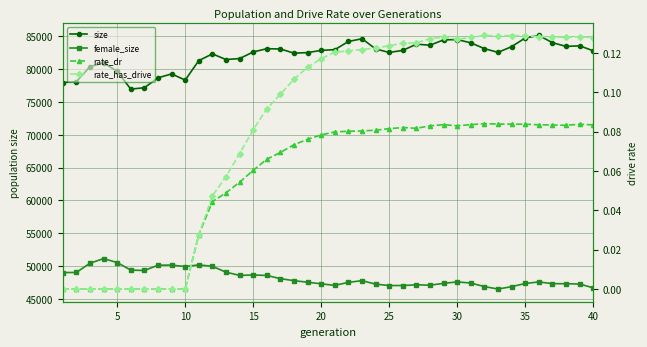

True or false: female_size has more than 2 points higher than both neighbors.

True